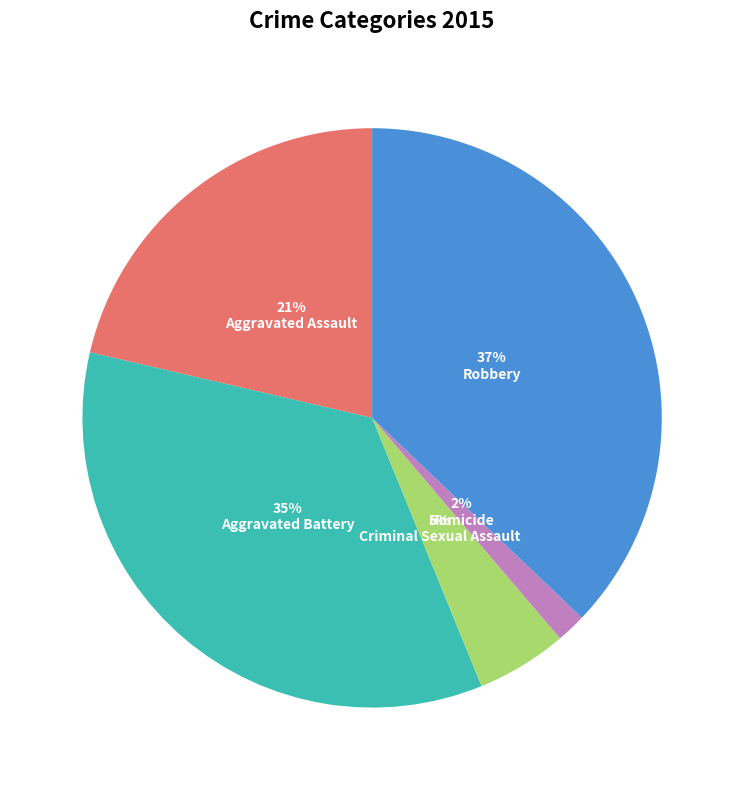

To the nearest percent, what is the average slice percentage?

20%